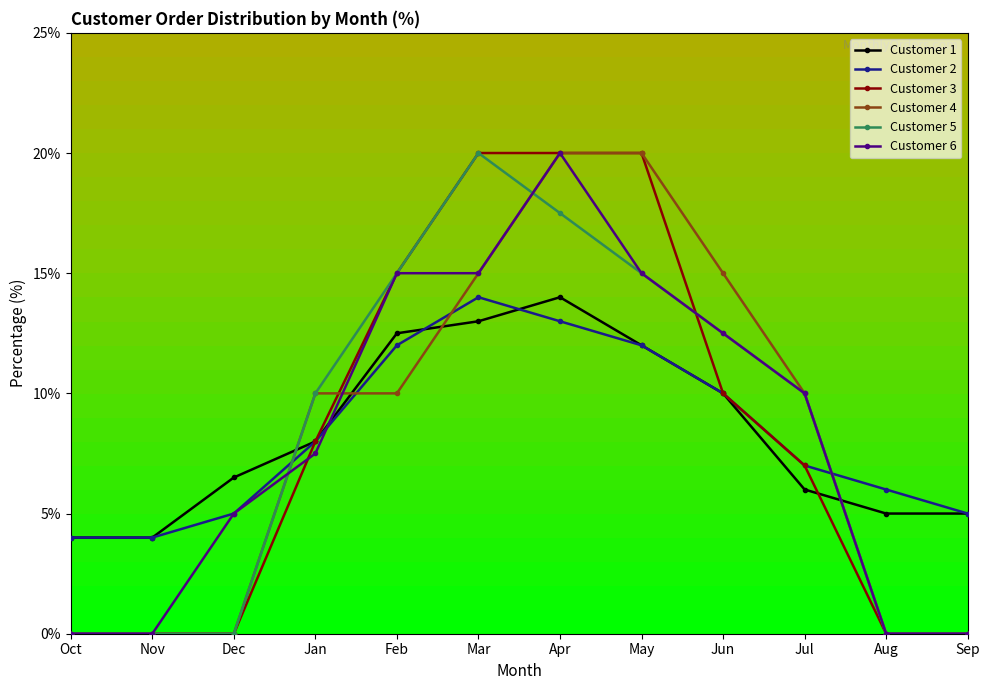

What is the maximum value for Customer 3?

20.0